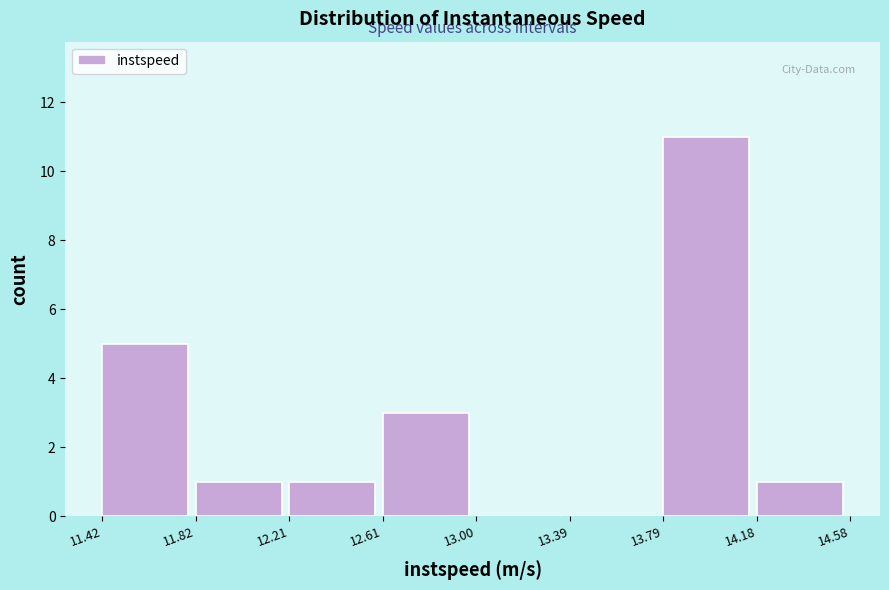

How tall is the bar that spans 11.82 to 12.21 on the x-axis? The values are not printed on the chart, so give them approximately, as read against the axis.

1